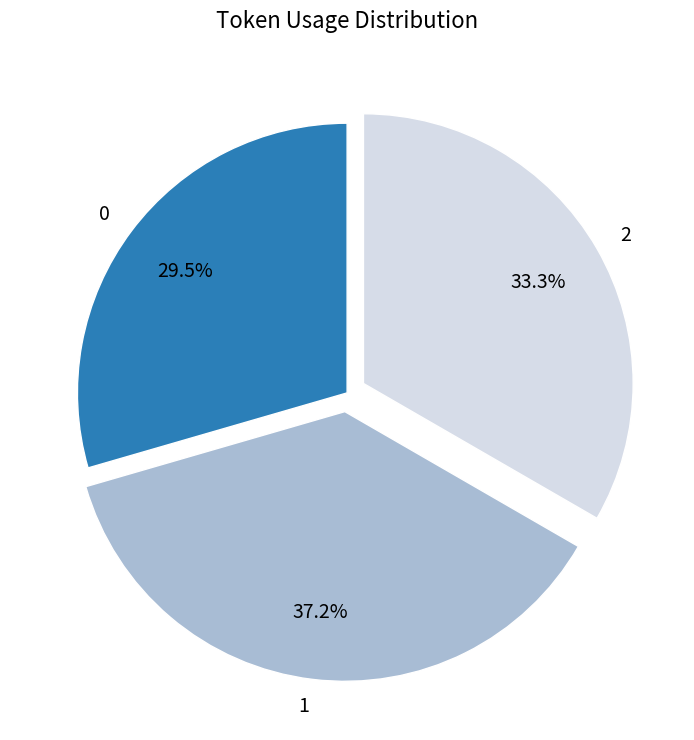

Do 0 and 1 together represent more than half of the pie?

Yes